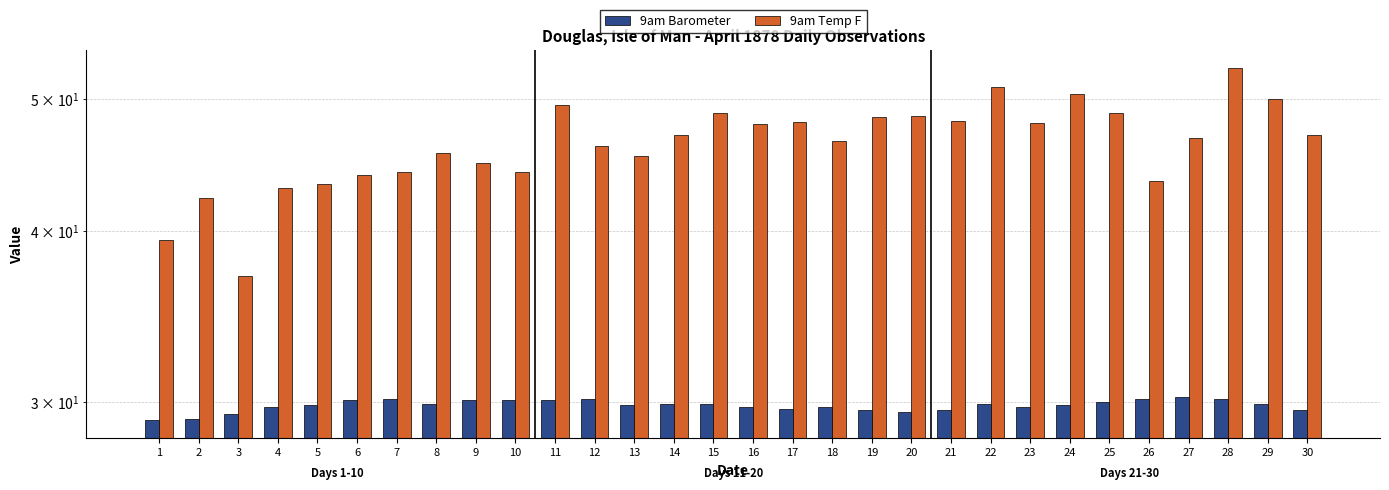

Is the value of 9am Temp F at 9 greater than the value of 9am Barometer at 26?

Yes